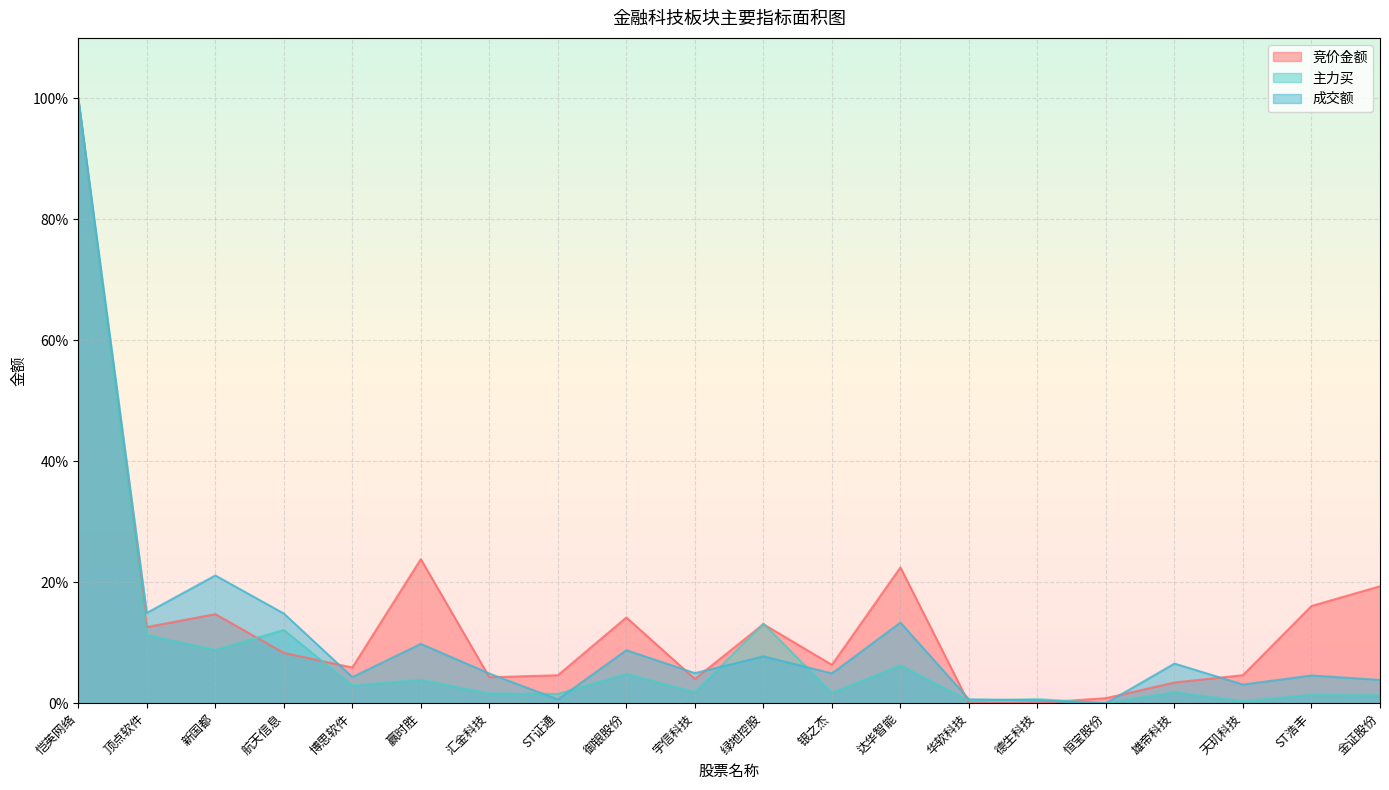

Between which two adjacent categories do 竞价金额 and 主力买 first intersect?

新国都 and 航天信息